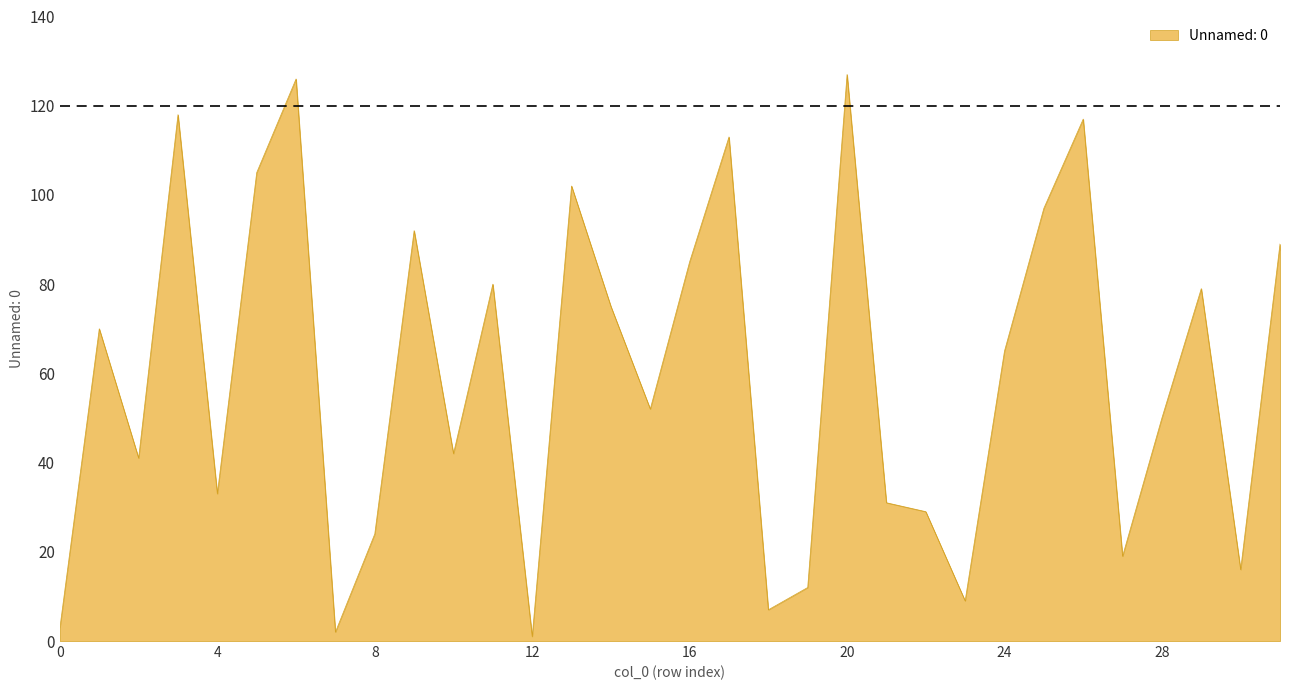

What is the maximum value shown in the chart?

127